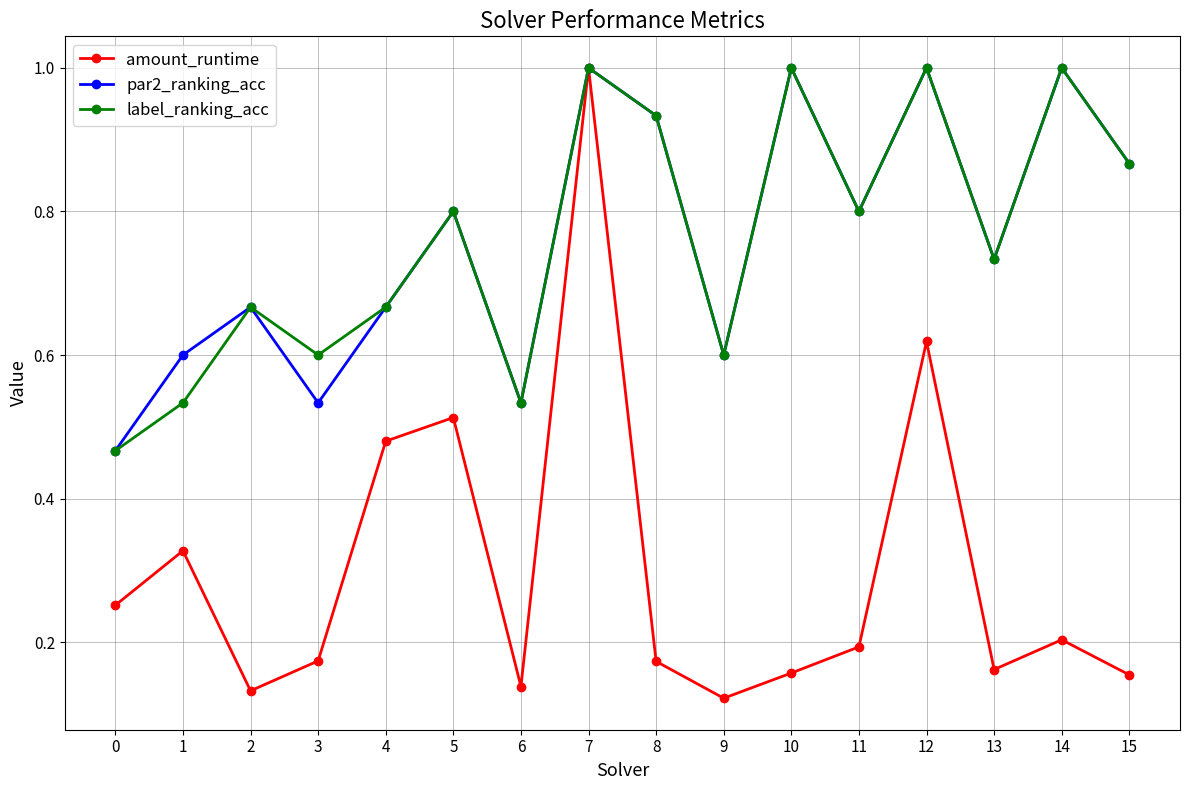

Which series has the widest spread of values?

amount_runtime